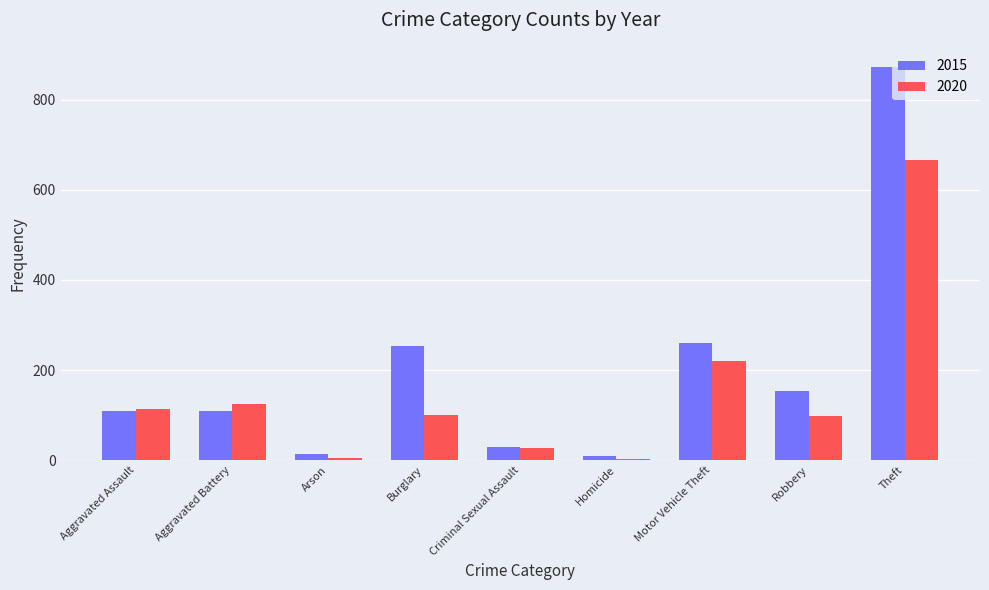

Which series has the largest total across all categories?

2015